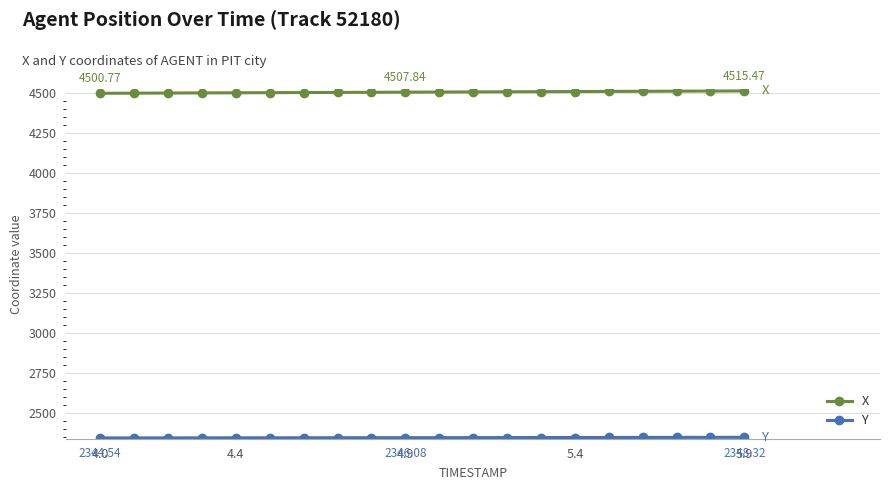

At how many categories does at least one series exceed 3975?

20